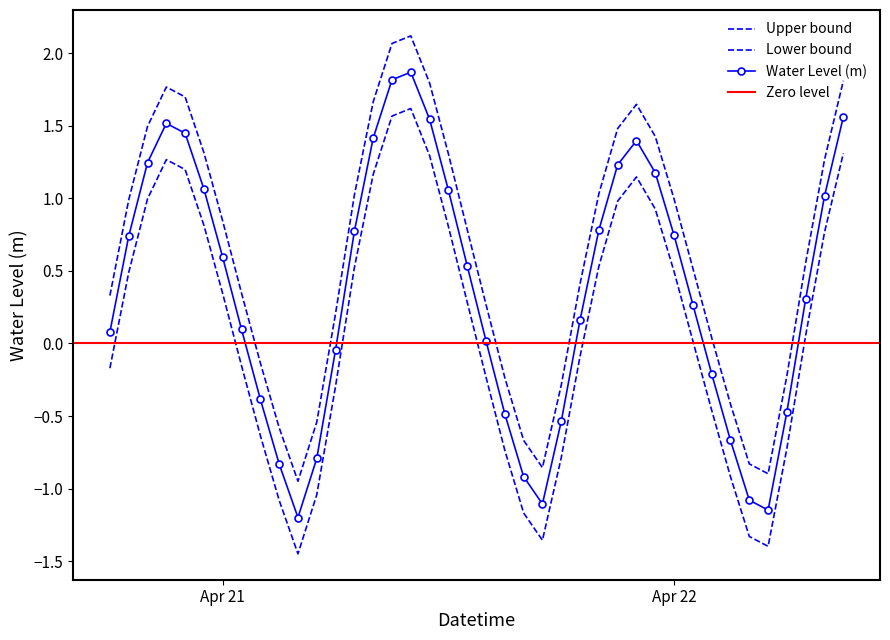

Which has a higher value, 2023-04-21 14:00:00 or 2023-04-21 11:00:00?

2023-04-21 11:00:00